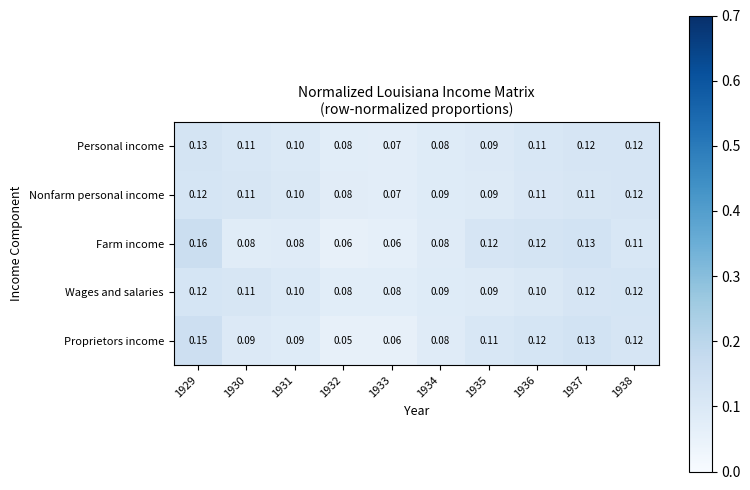

Between 1933 and 1935, which series saw the biggest shift?

Farm income